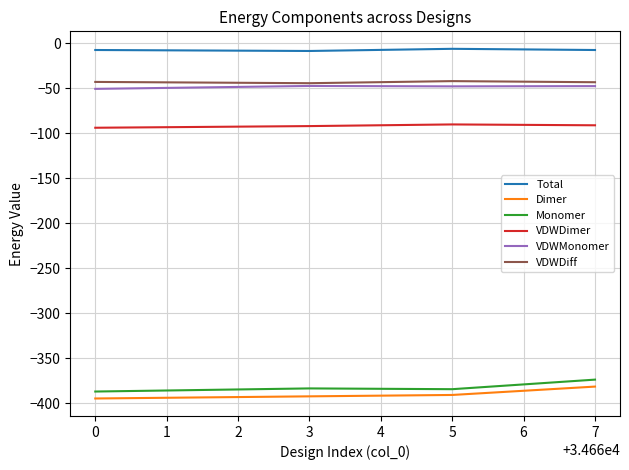

Is it true that VDWDimer equals -155.7 at 0?

False